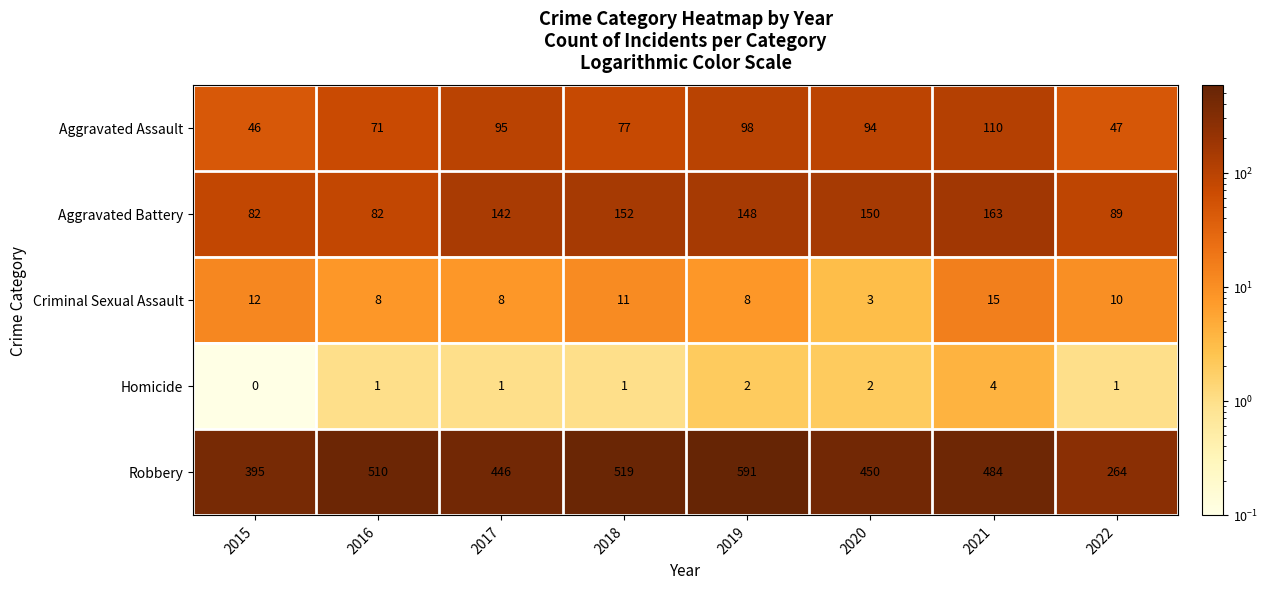

How many distinct data groups are displayed?

5